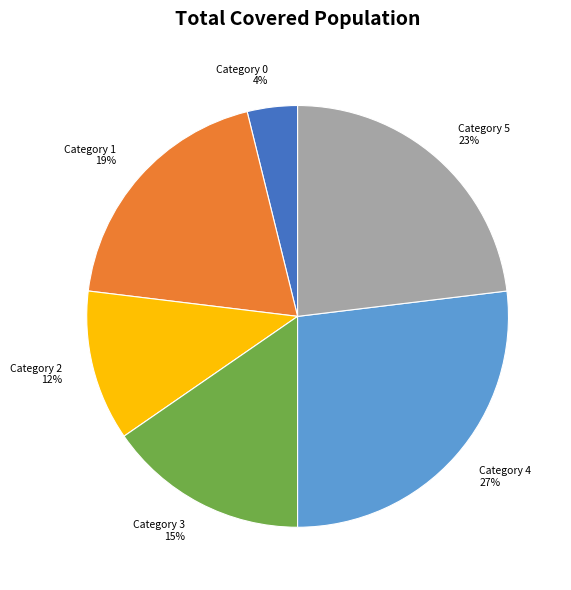

Which has a higher value, Category 5 or Category 1?

Category 5